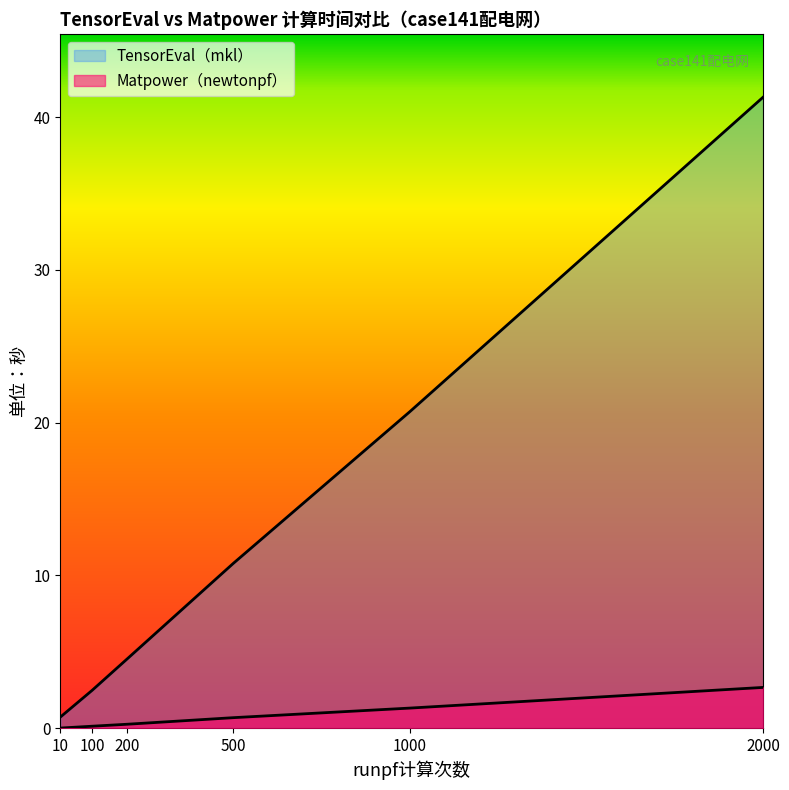

What is the difference between the TensorEval（mkl） values at 100 and 200?

2.1